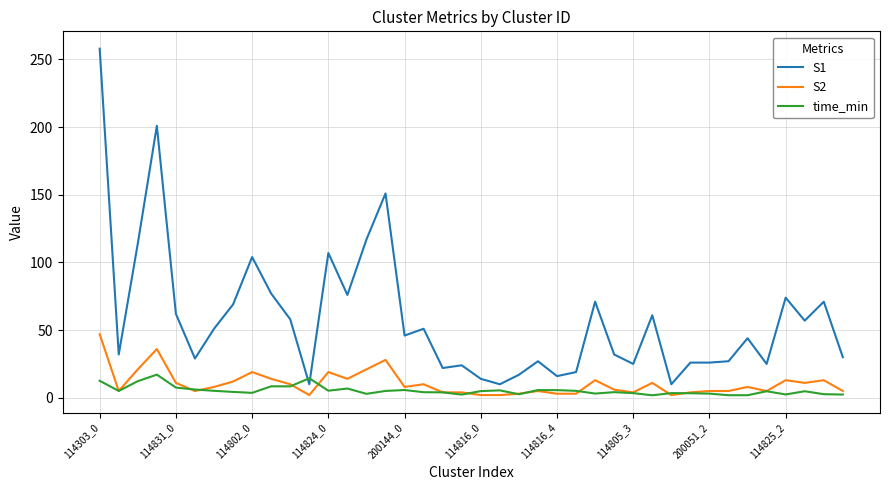

True or false: S1 has more than 0 points higher than both neighbors.

True